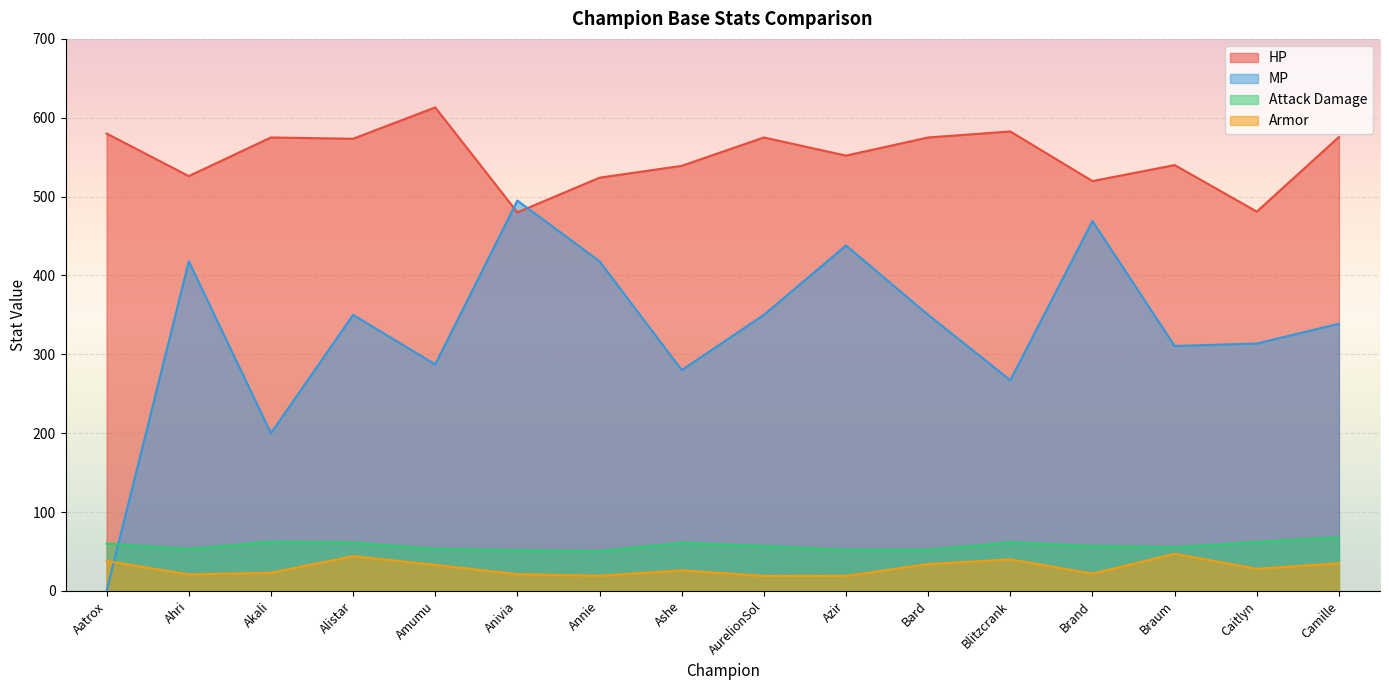

List the labels in order of stats.attackdamage value, smallest first.

Annie, Anivia, Azir, Bard, Ahri, Amumu, Braum, AurelionSol, Brand, Aatrox, Ashe, Alistar, Blitzcrank, Caitlyn, Akali, Camille